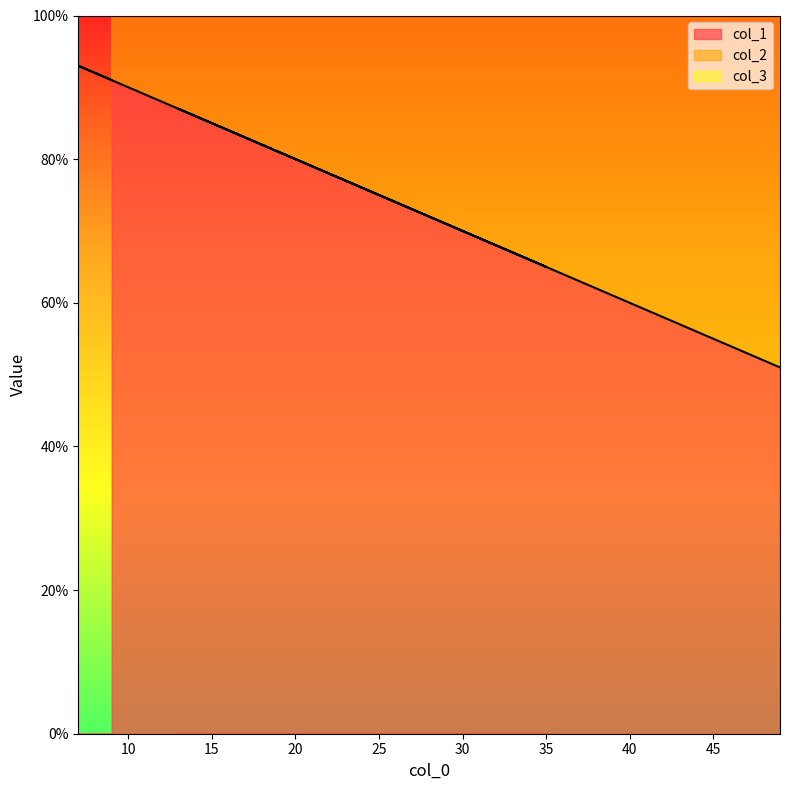

What is the difference between the highest and lowest values at 35?

21